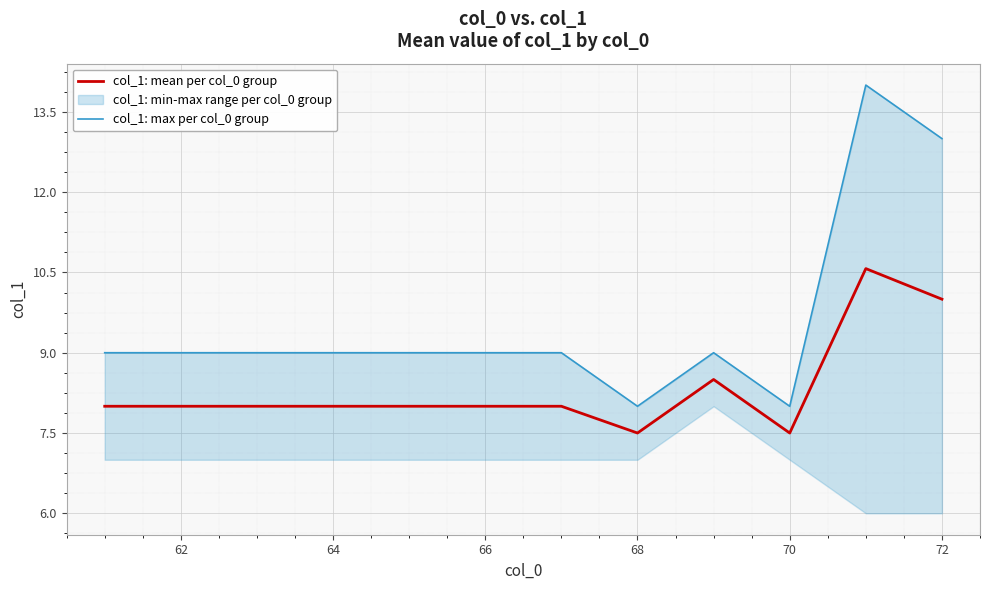

What is the difference between the maximum and second lowest values in the col_1: mean per col_0 group series?

3.1